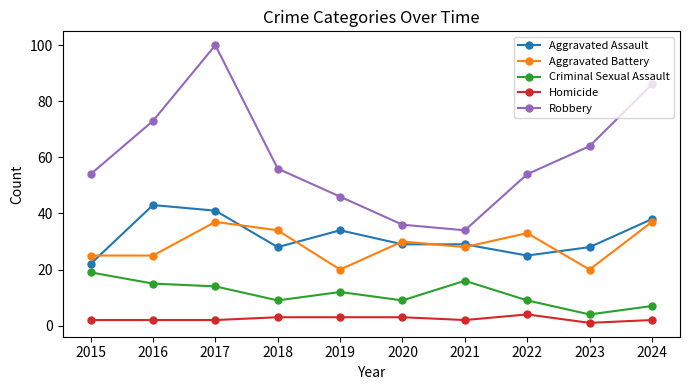

What is the sum of all Homicide values?

24